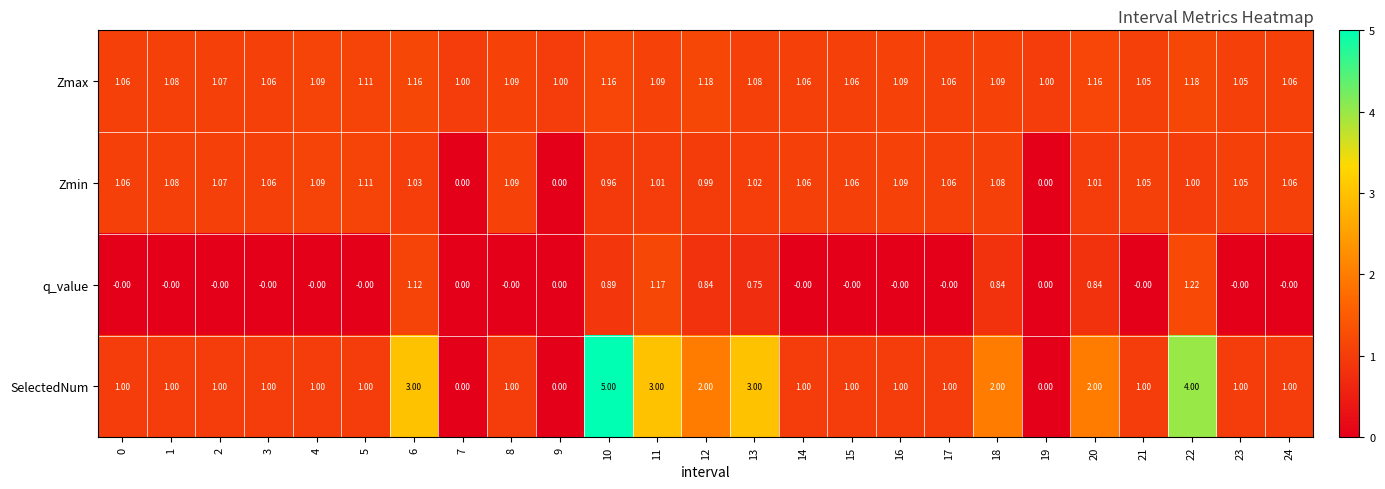

Is the value of Zmin at 21 greater than the value of SelectedNum at 3?

Yes